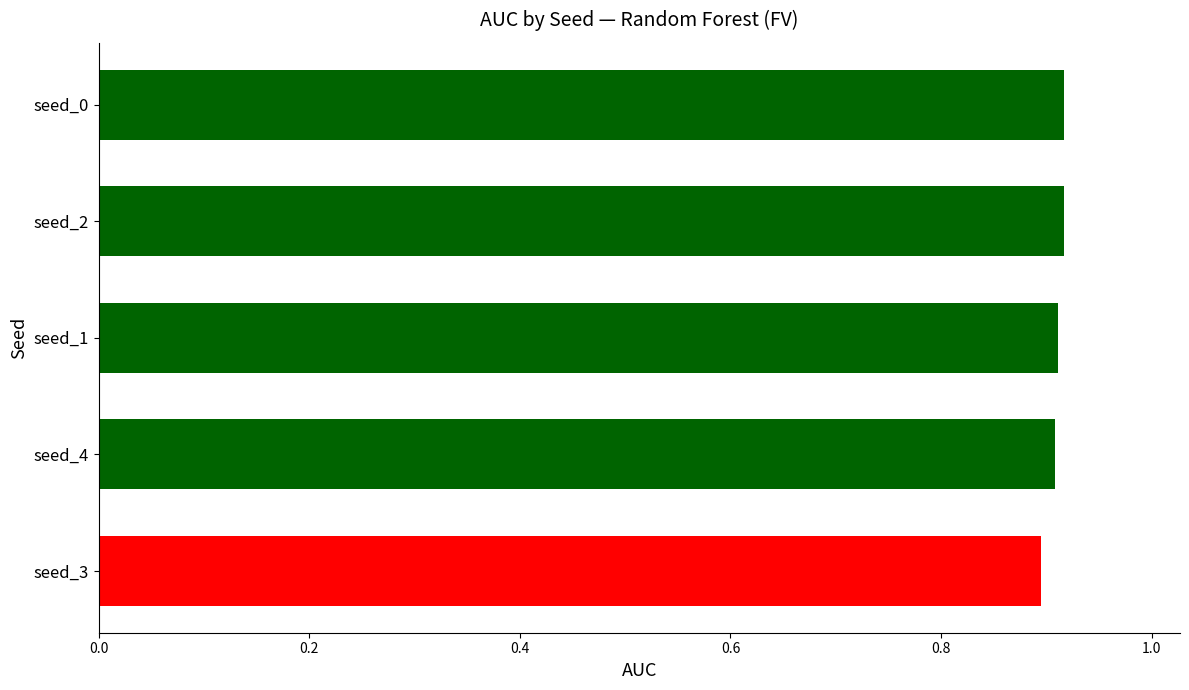

Count the values in the range 0 to 1.

5